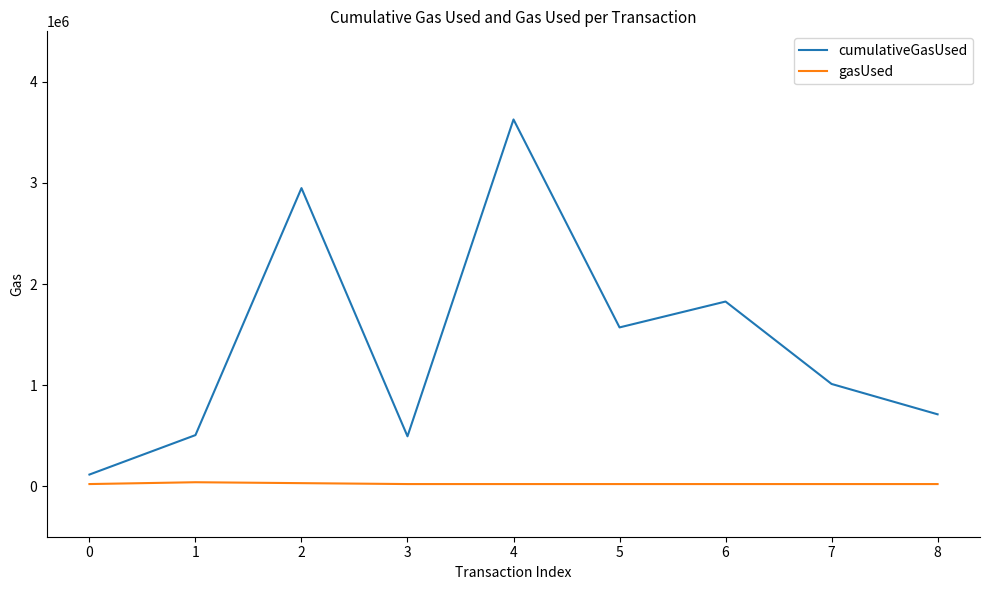

Count the number of data series in this chart.

2